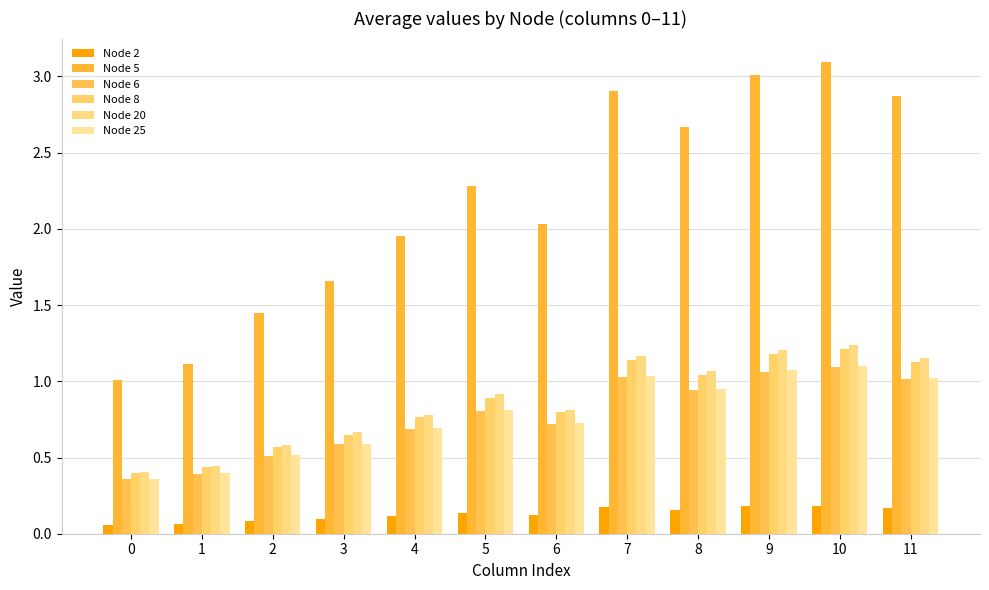

Reading left to right, extract all data points from this chart.

Node 2: 0.1	0.1	0.1	0.1	0.1	0.1	0.1	0.2	0.2	0.2	0.2	0.2
Node 5: 1.0	1.1	1.4	1.7	2.0	2.3	2.0	2.9	2.7	3.0	3.1	2.9
Node 6: 0.4	0.4	0.5	0.6	0.7	0.8	0.7	1.0	0.9	1.1	1.1	1.0
Node 8: 0.4	0.4	0.6	0.7	0.8	0.9	0.8	1.1	1.0	1.2	1.2	1.1
Node 20: 0.4	0.4	0.6	0.7	0.8	0.9	0.8	1.2	1.1	1.2	1.2	1.2
Node 25: 0.4	0.4	0.5	0.6	0.7	0.8	0.7	1.0	0.9	1.1	1.1	1.0